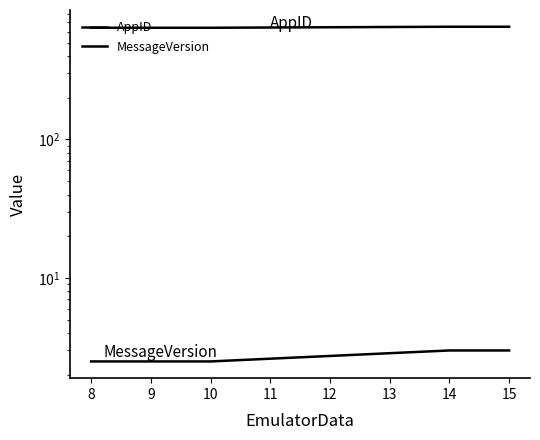

Between 15 and 14, which is larger?

15